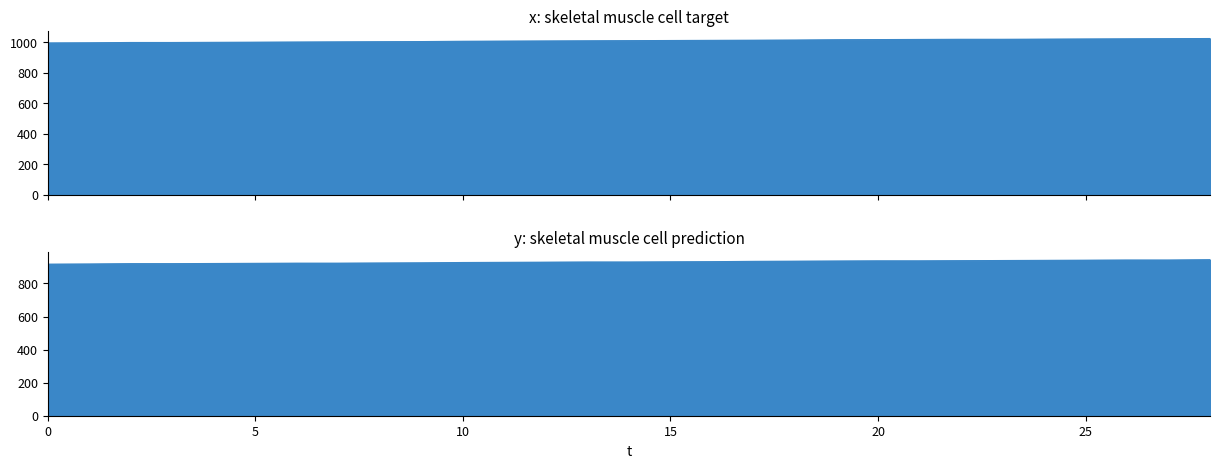

The y series shows 1325 at 8. True or false?

False